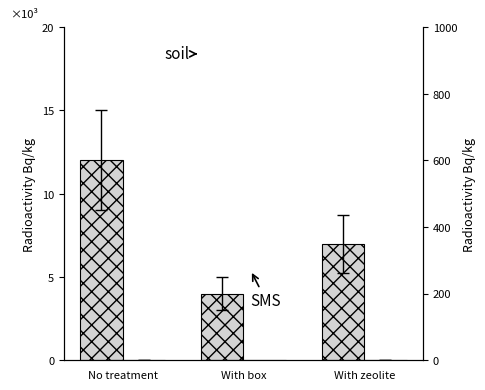

How many groups of bars are there?

3